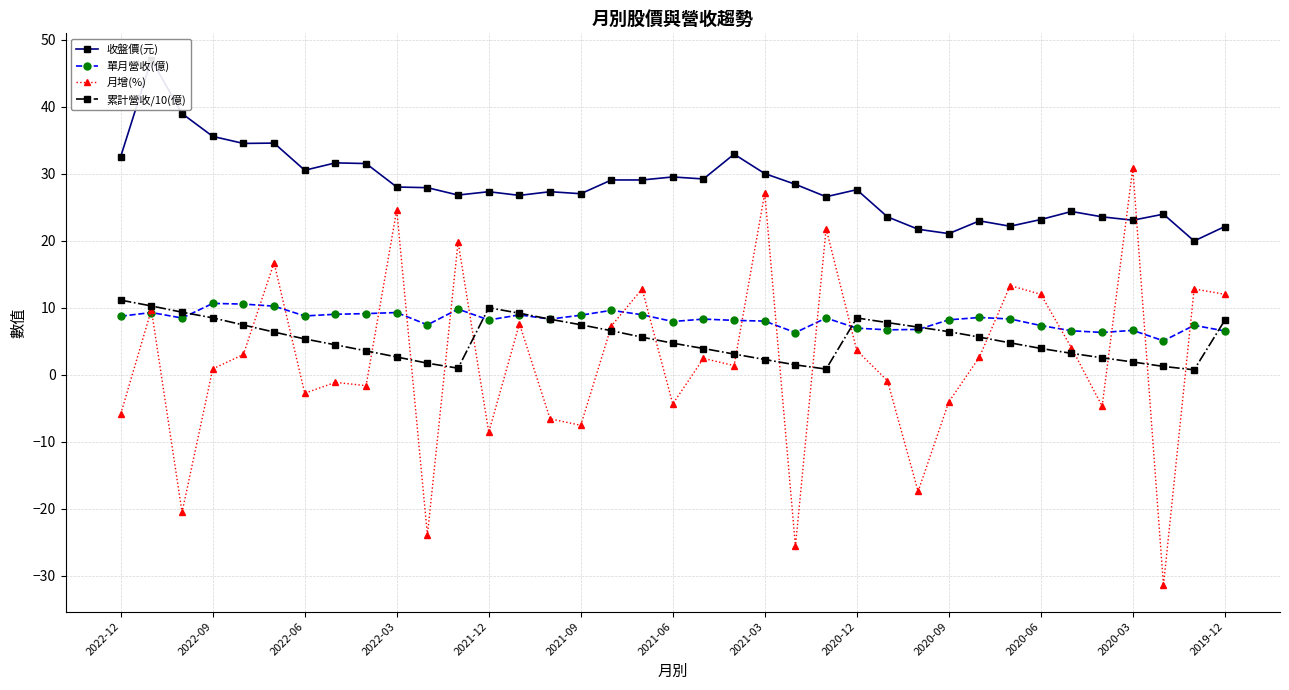

At how many categories does at least one series exceed 29?

16